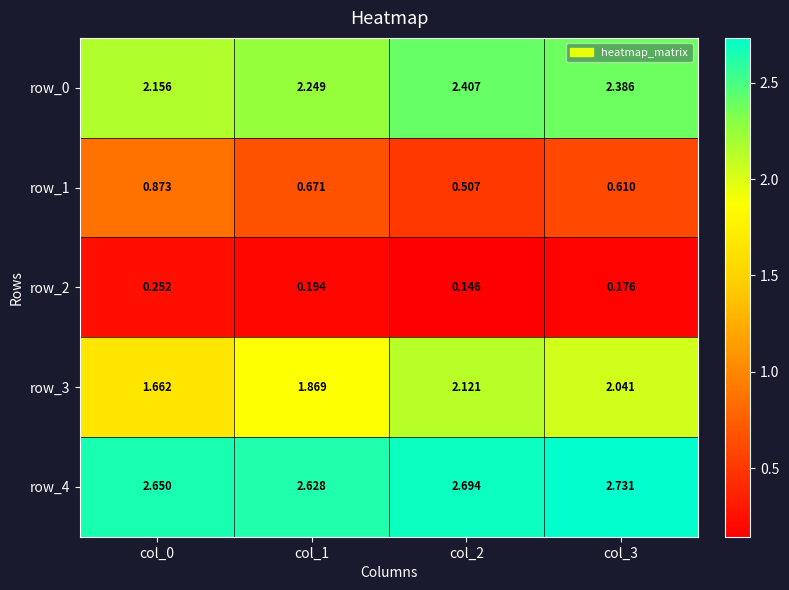

Count the number of categories in the chart.

4